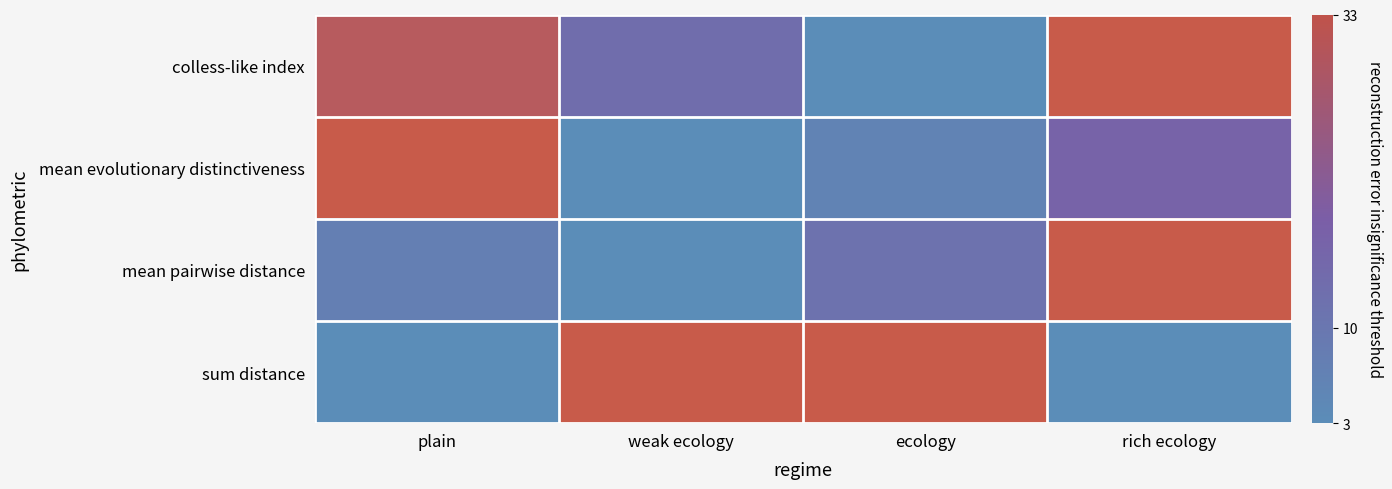

Rank the series at plain from lowest to highest value.

sum distance, mean pairwise distance, colless-like index, mean evolutionary distinctiveness